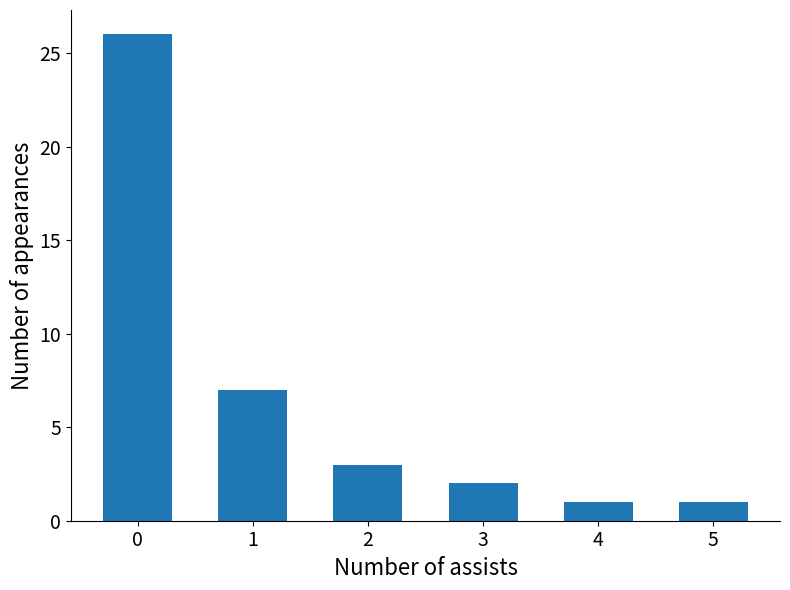

What is the difference between the values at 2 and 1?

4